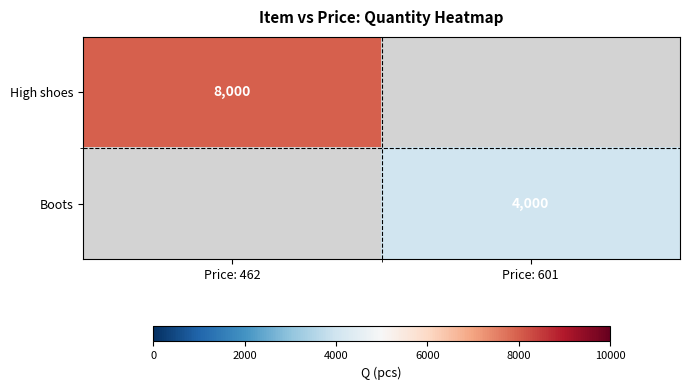

Between Price: 601 and Price: 462, which is larger?

Price: 462